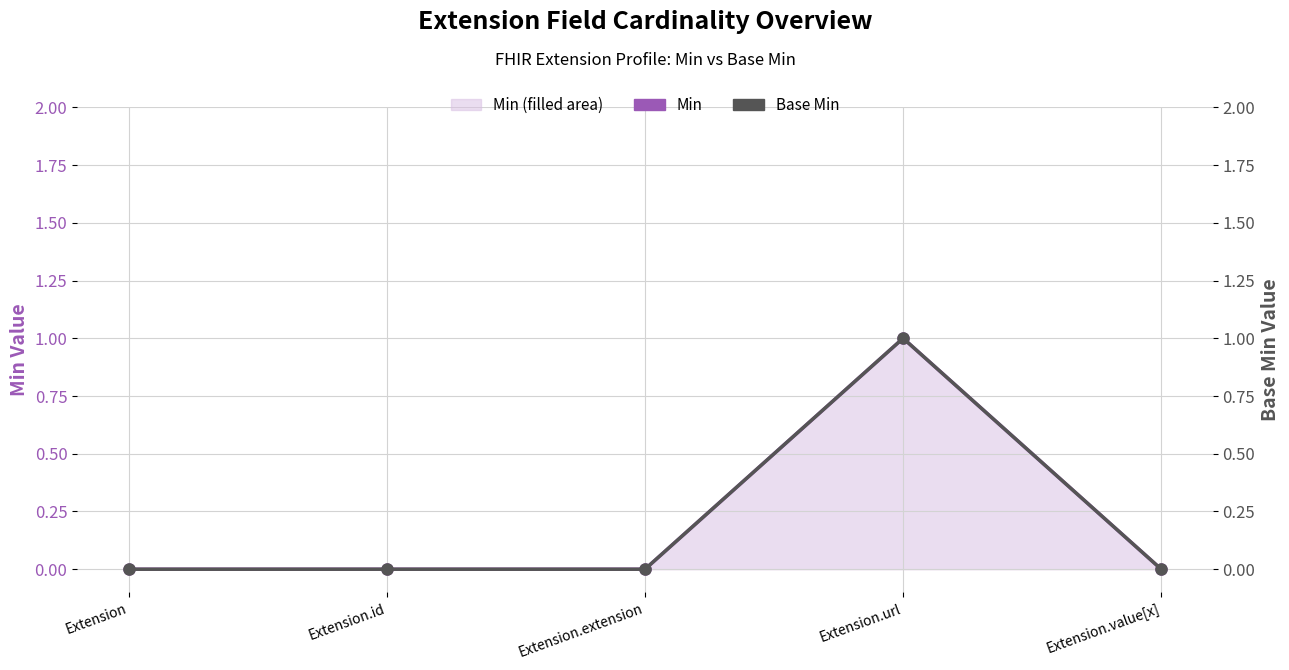

In Min, how many points are higher than both neighbors (excluding endpoints)?

1